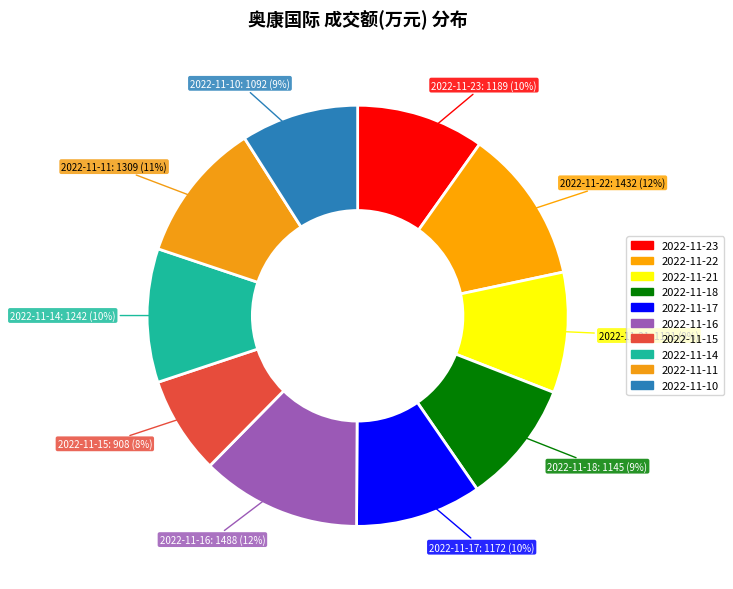

Is the sum of 2022-11-14 and 2022-11-15 greater than half?

No